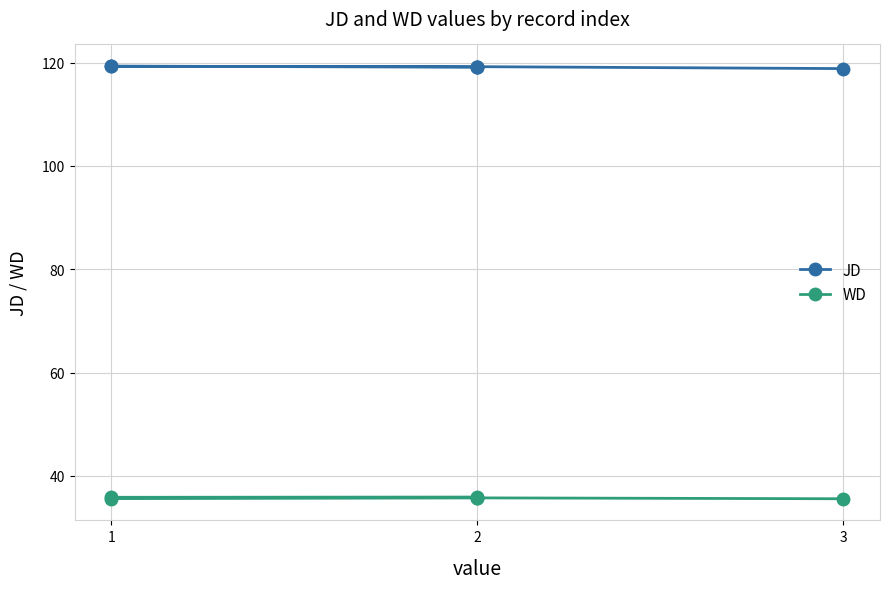

The WD series shows 19.9 at 3. True or false?

False